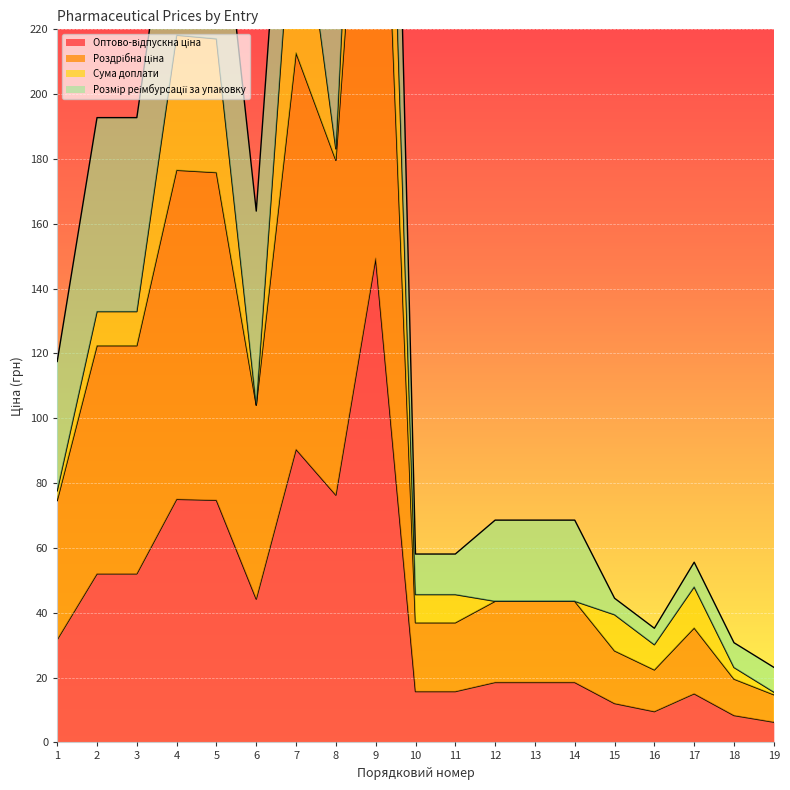

How many interior local peaks does the Оптово-відпускна ціна series have?

4